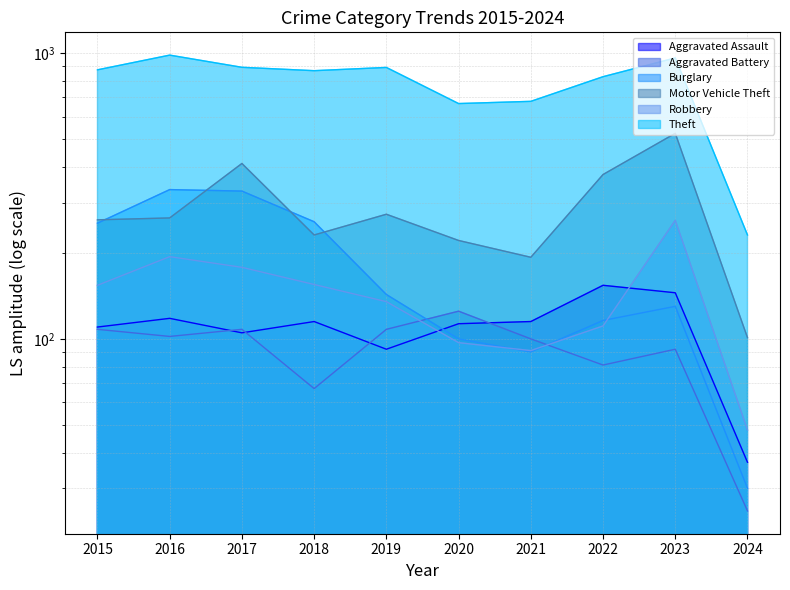

How many intersections are there between Aggravated Battery and Burglary?

2